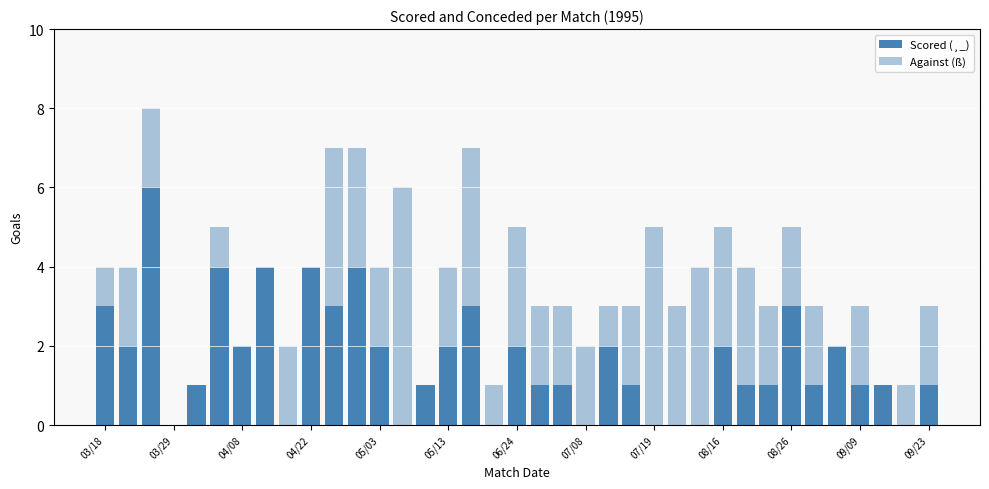

List the series in order of their peak value, lowest first.

Scored (¸_), Against (ß)